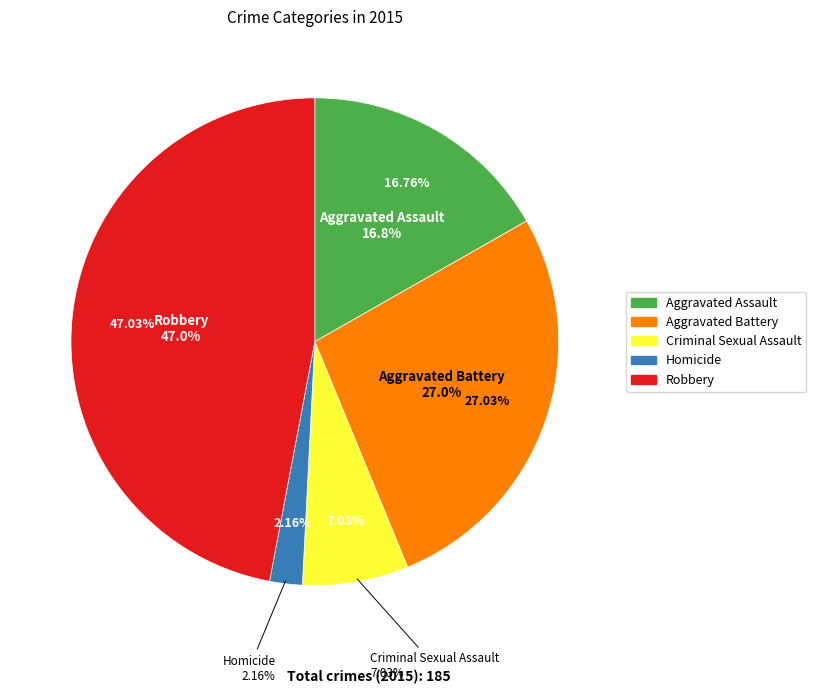

How much of the chart is everything except Homicide?

97.8%